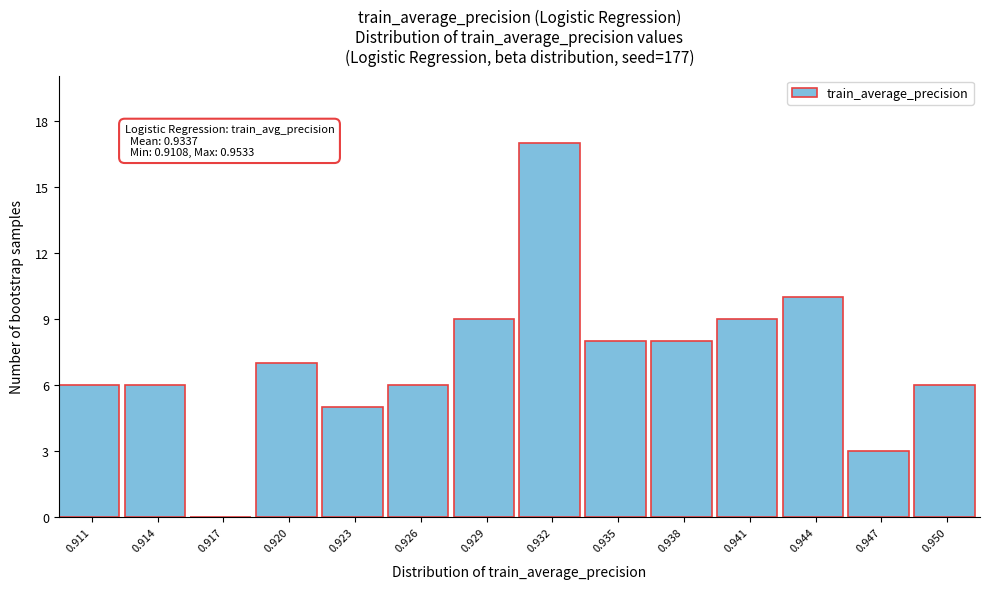

Reading left to right, transcribe all the data shown in this chart.

0.911=6	0.914=6	0.917=0	0.920=7	0.923=5	0.926=6	0.929=9	0.932=17	0.935=8	0.938=8	0.941=9	0.944=10	0.947=3	0.950=6